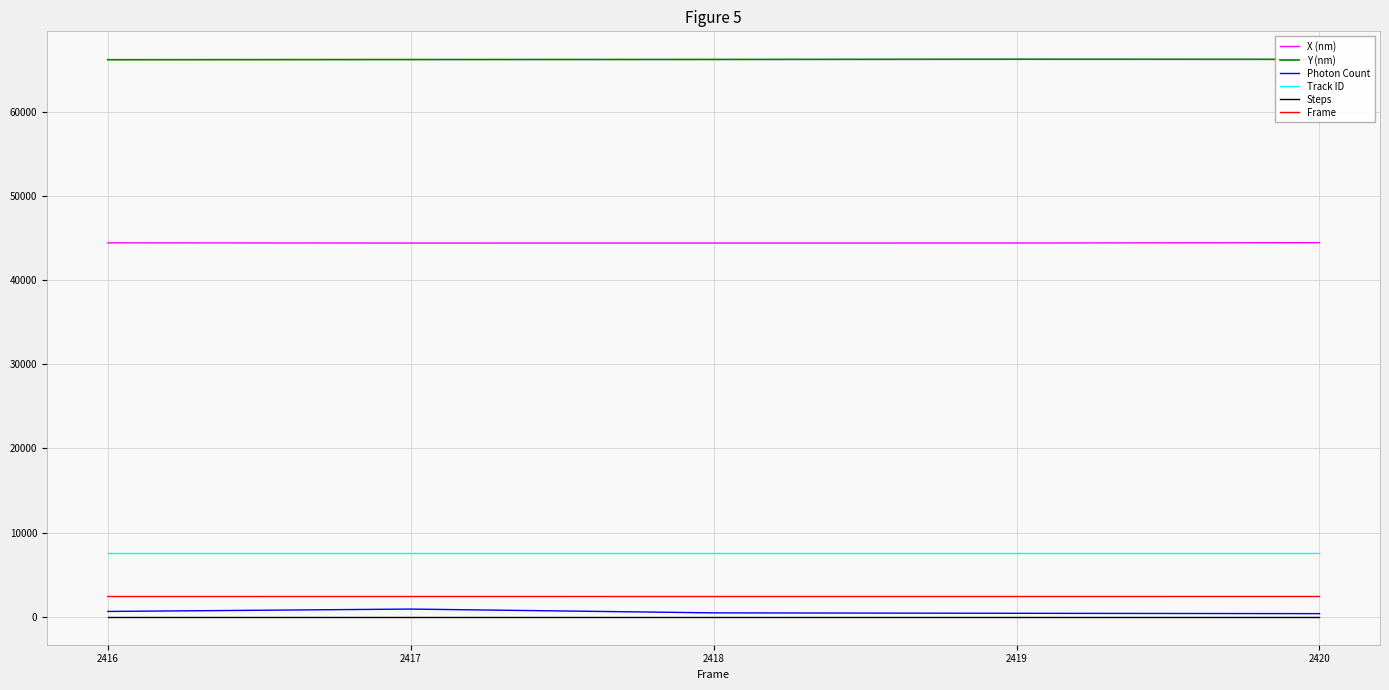

Is the value of Y (nm) at 2417 greater than the value of Frame at 2418?

Yes